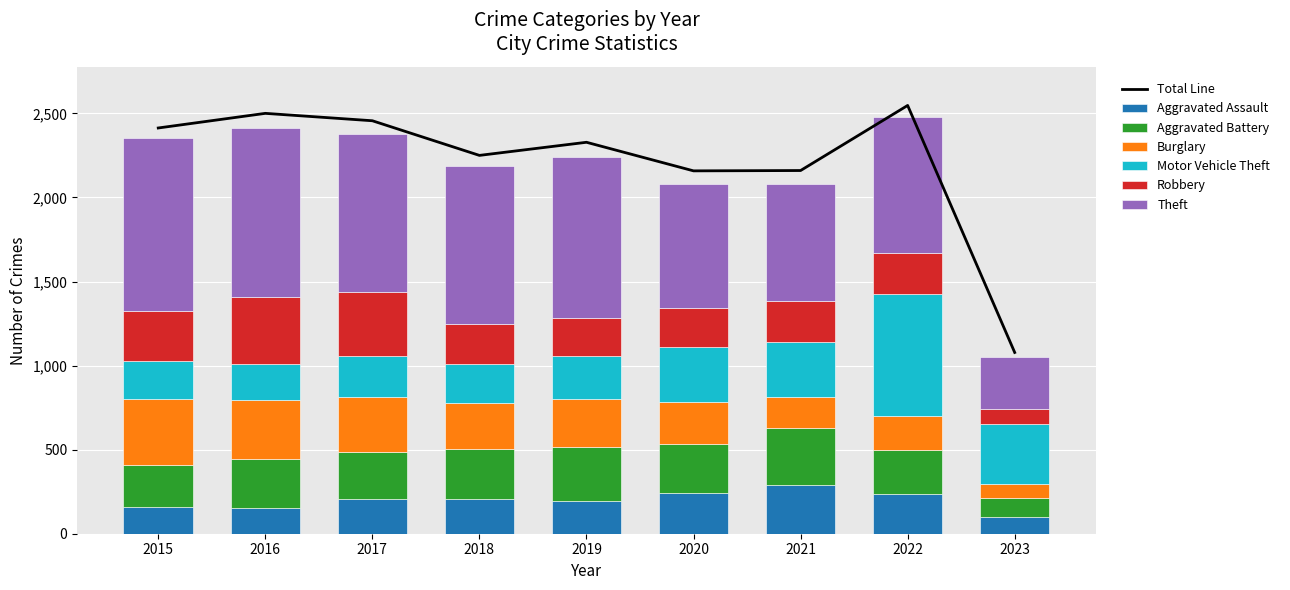

List the series in order of their peak value, lowest first.

Aggravated Assault, Aggravated Battery, Burglary, Robbery, Motor Vehicle Theft, Theft